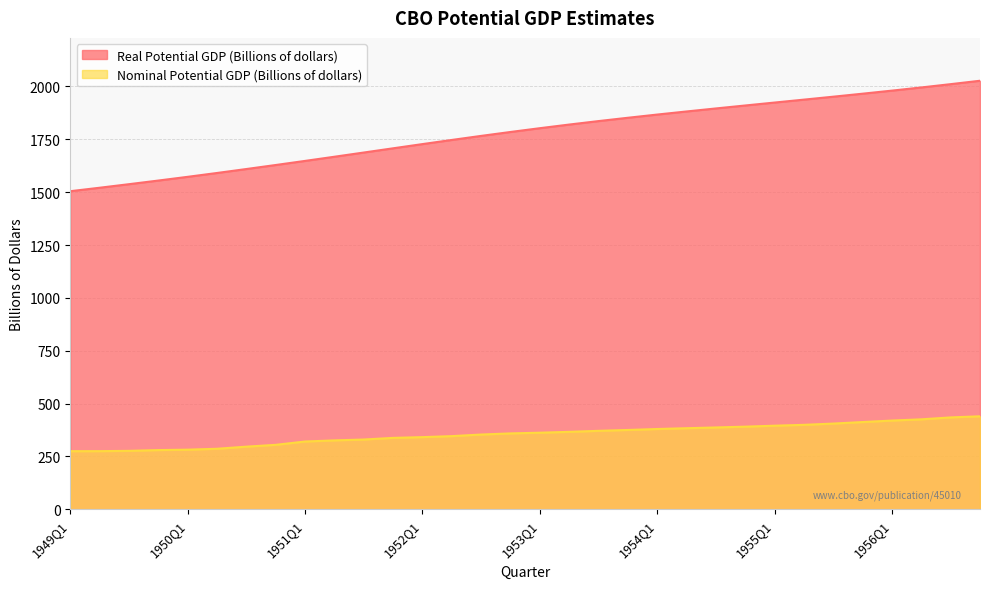

What is the average value of the Real Potential GDP (Billions of dollars) series?

1778.4